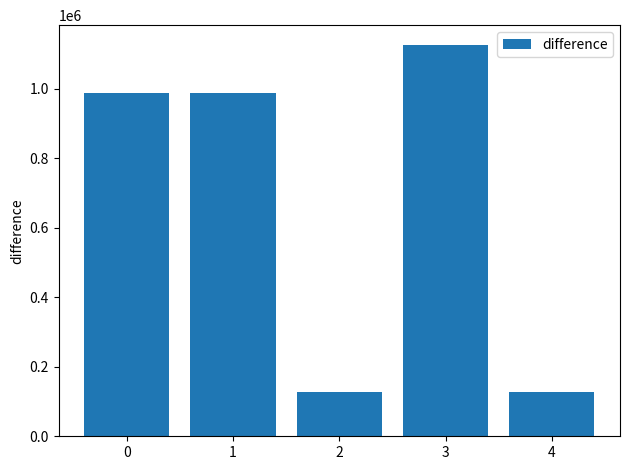

How many categories are shown in the chart?

5